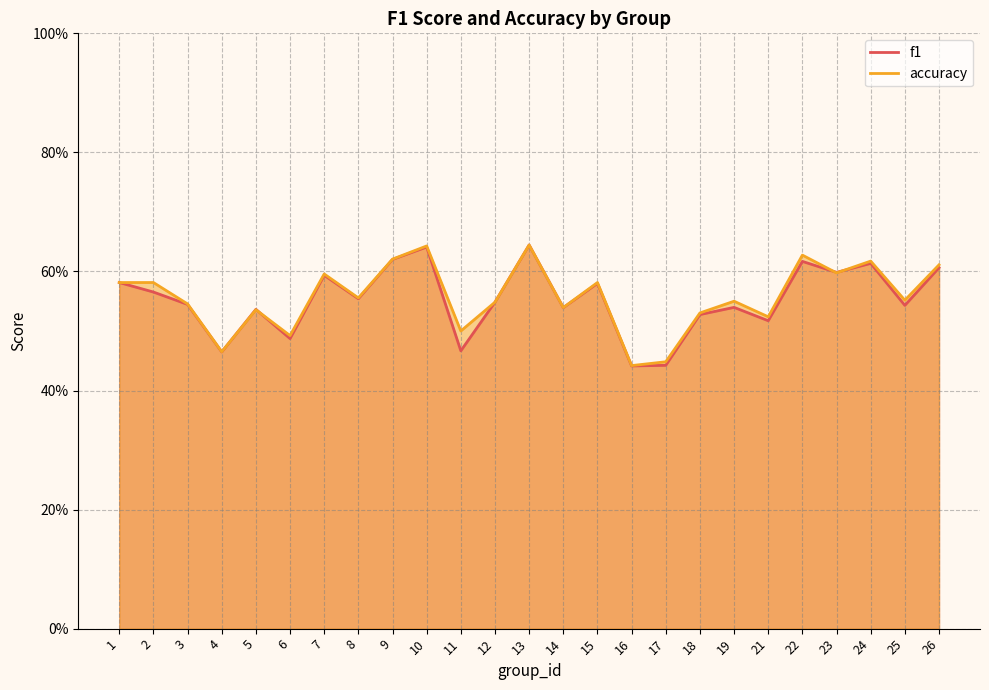

How many data points does each series have?

25